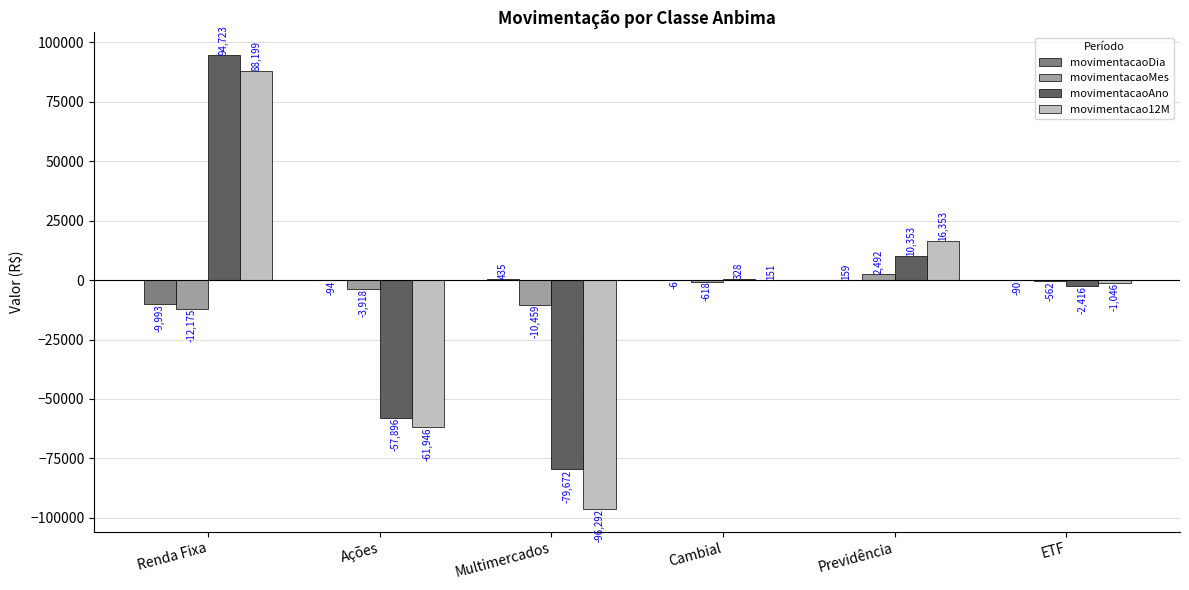

True or false: movimentacaoMes has a value of -562.1 at ETF.

True